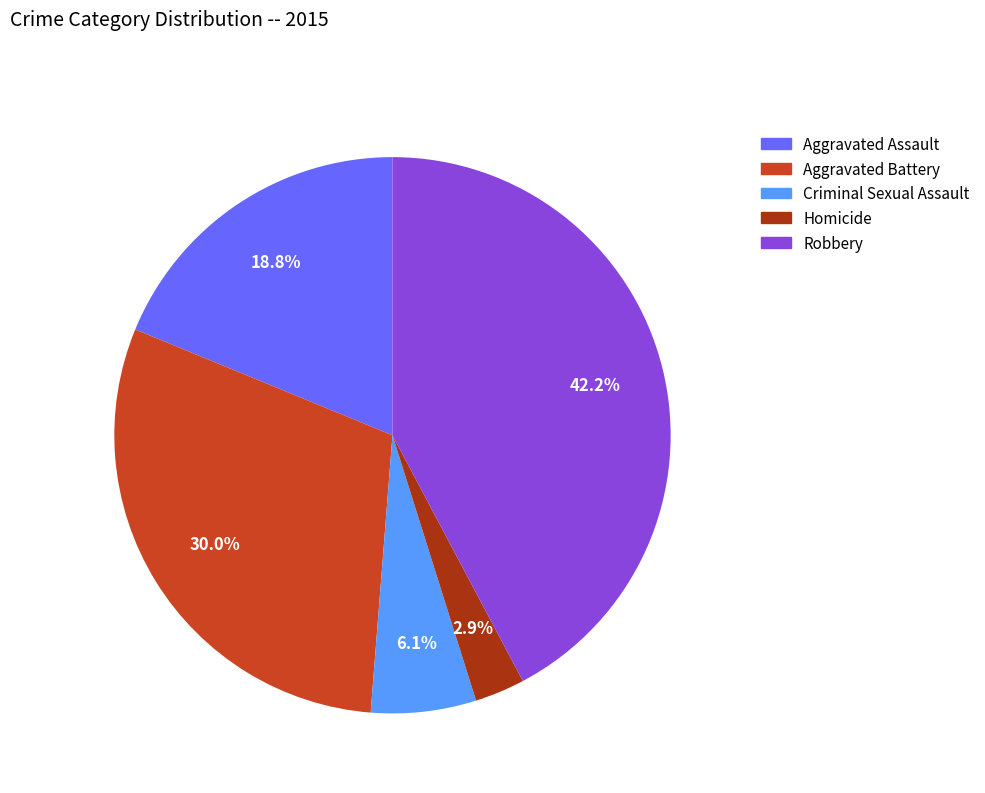

True or false: Aggravated Assault accounts for 6% of the total.

False